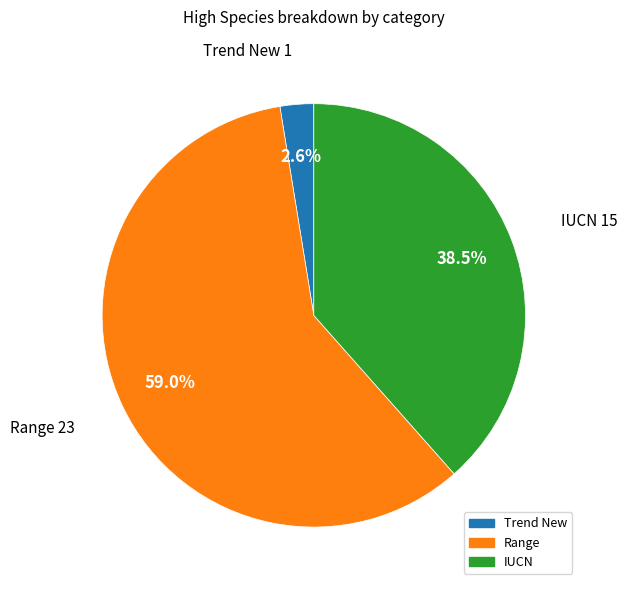

To the nearest percent, what is the difference between the Trend New and Range slice percentages?

56%